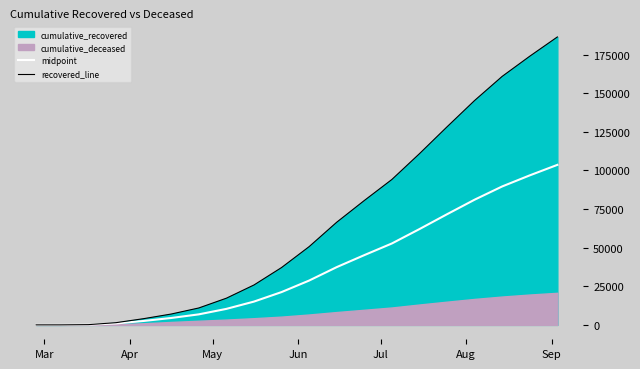

What is the highest value of the recovered_line series?

186470.0